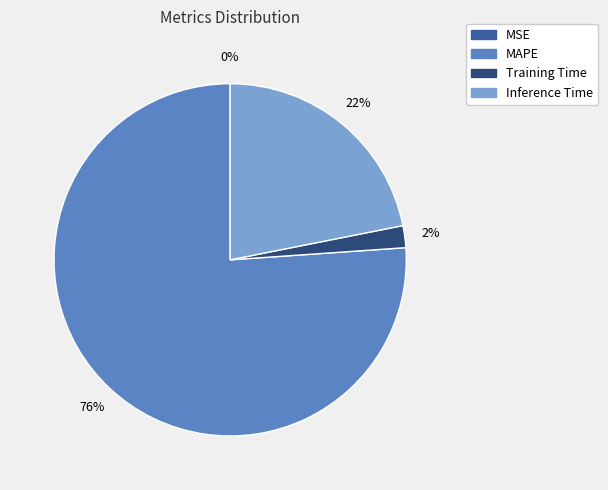

Which has a higher value, MAPE or Training Time?

MAPE